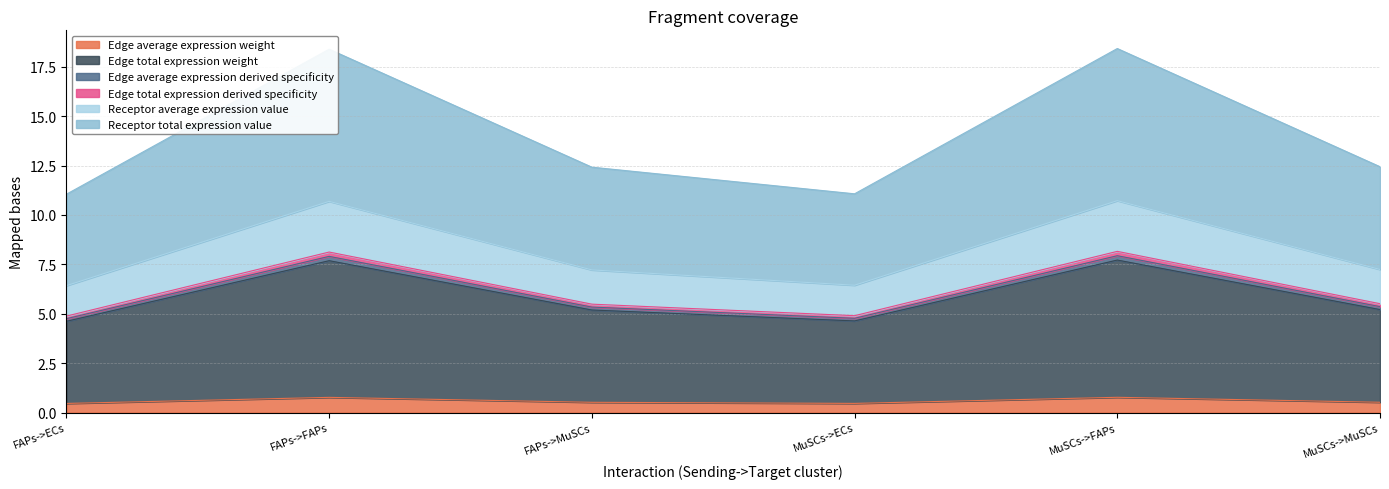

What is the spread (max minus min) of values at FAPs->FAPs?

17.6